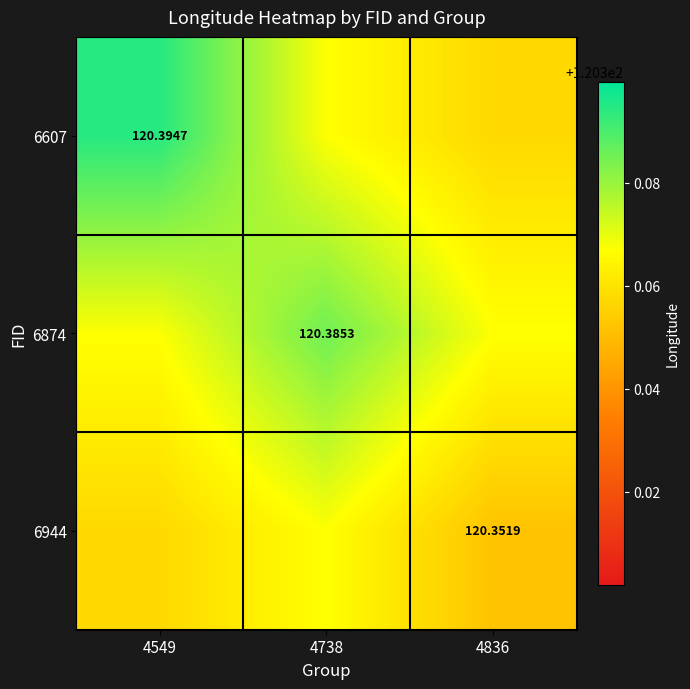

What is the total value across all series at 4738?

361.1